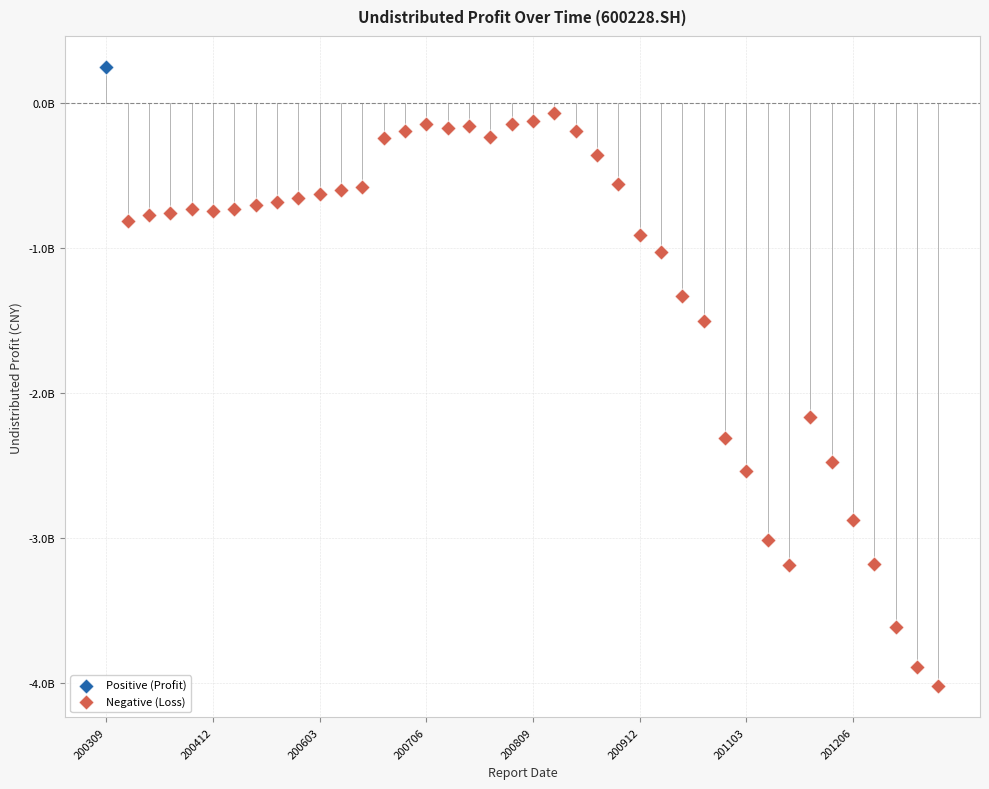

What are all the series names shown in the legend?

Positive (Profit), Negative (Loss)